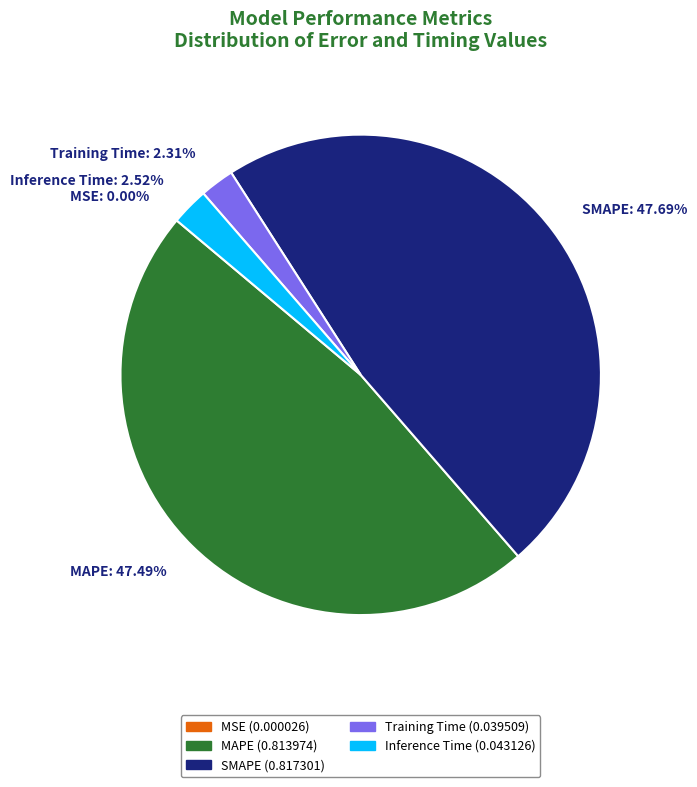

To the nearest percent, what percentage of the pie is Inference Time?

3%